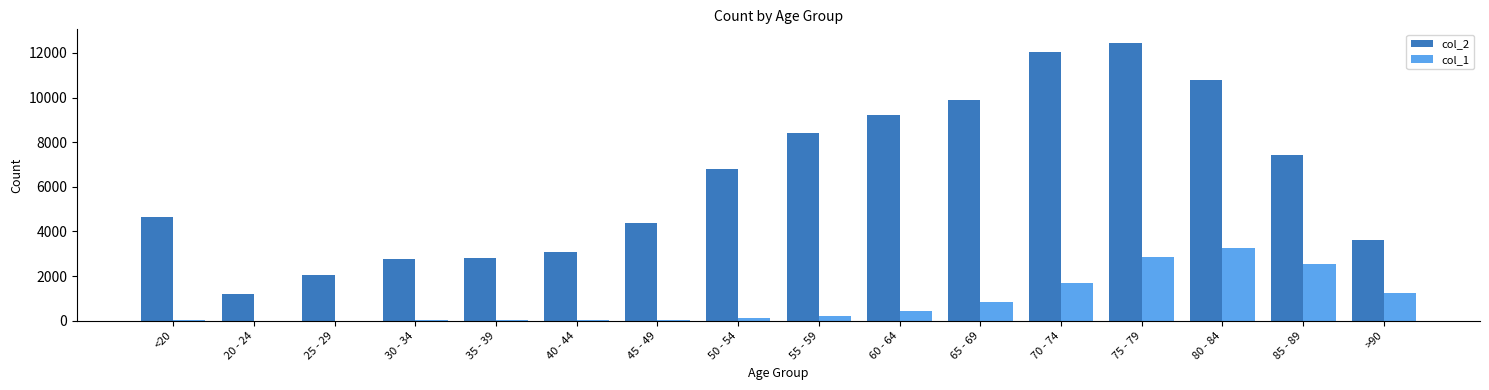

The value of col_2 at 80 - 84 is 18474. True or false?

False